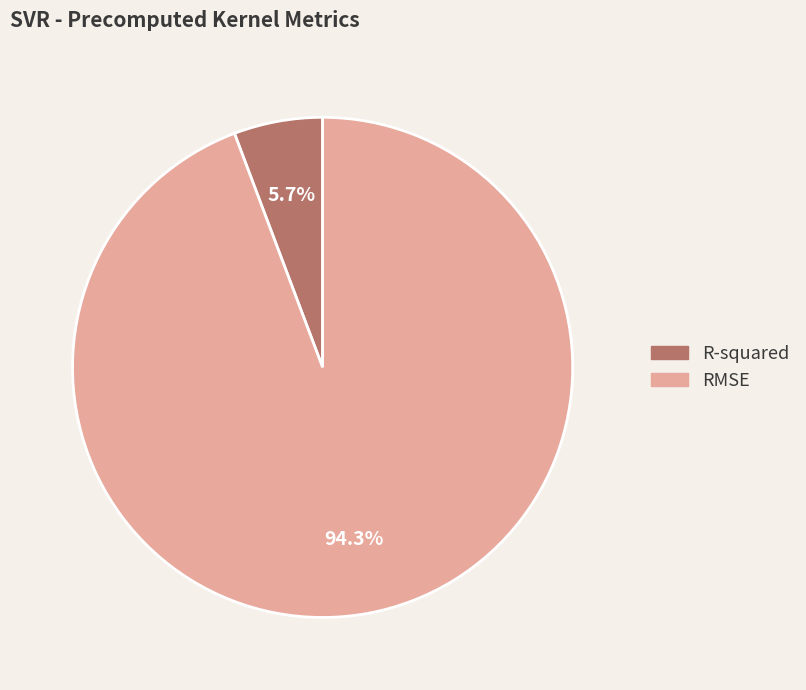

Rank the categories by value from lowest to highest.

R-squared, RMSE